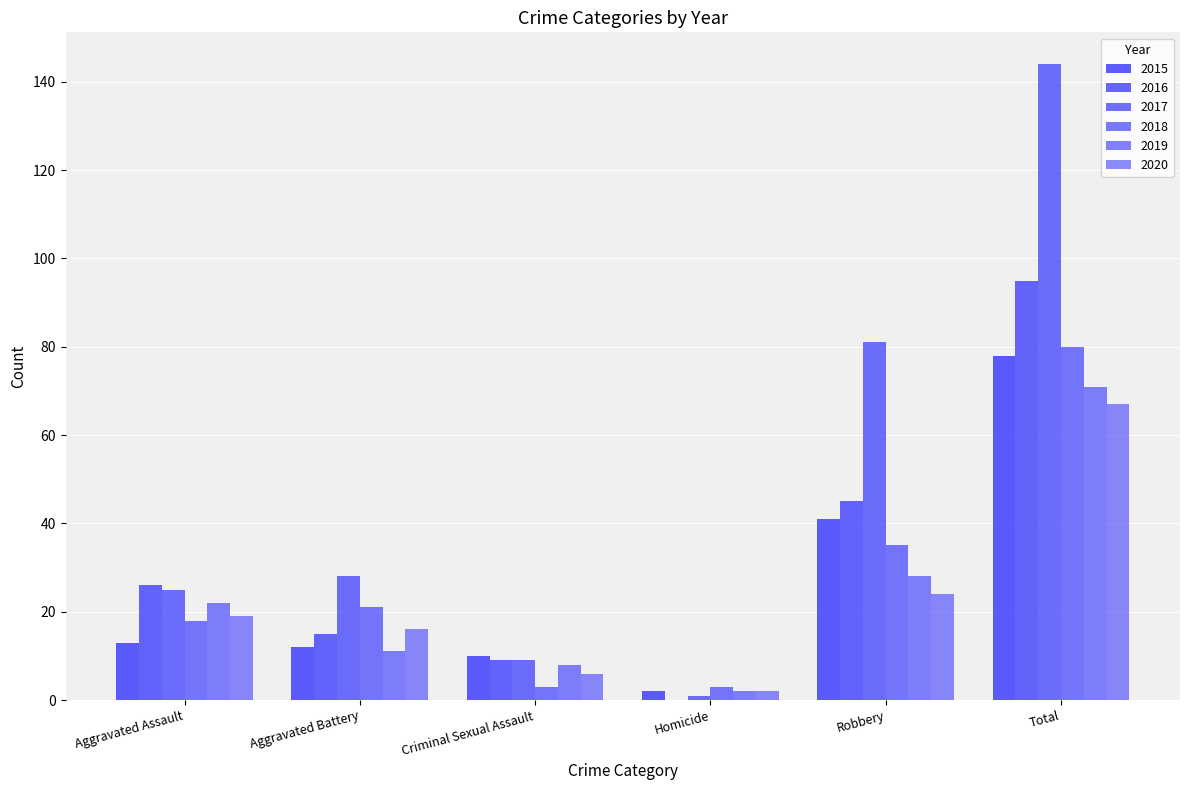

At which category is the sum across all series the highest?

Total